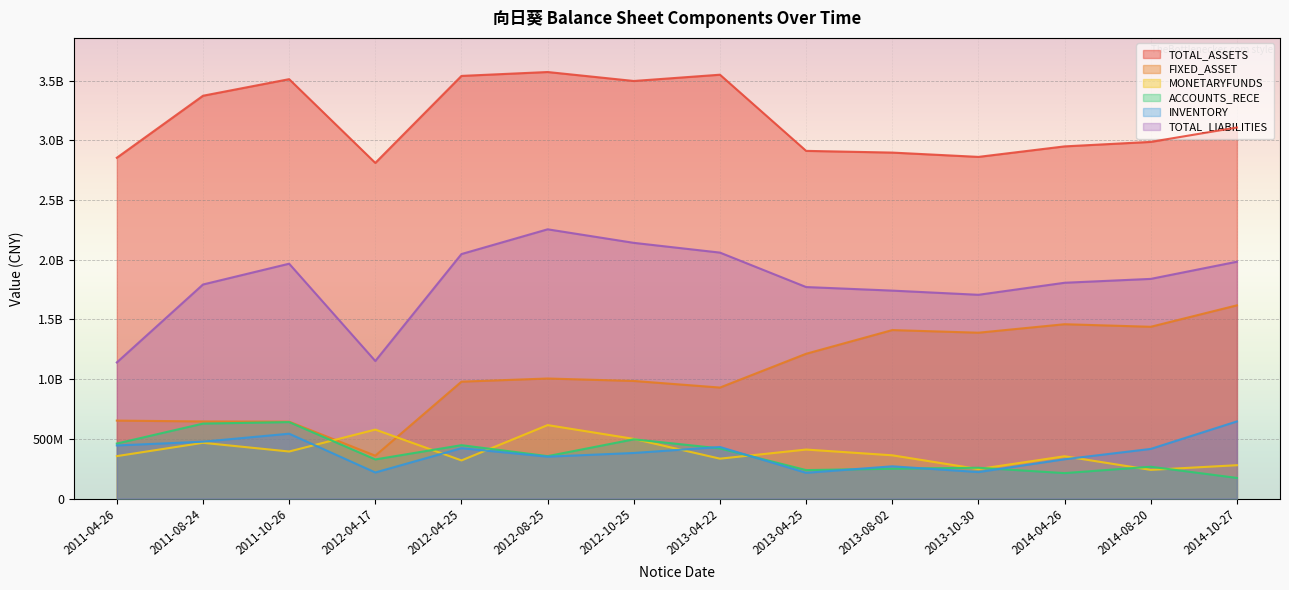

How many values in the MONETARYFUNDS series are below 362704888?

7